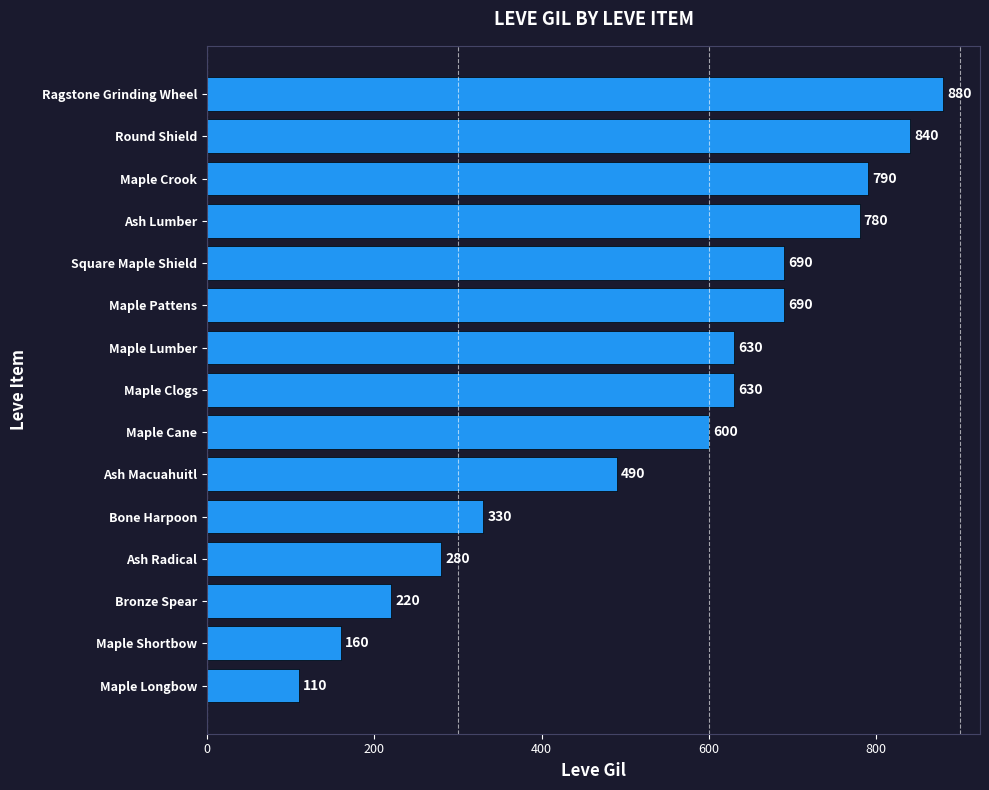

What is the average value?

541